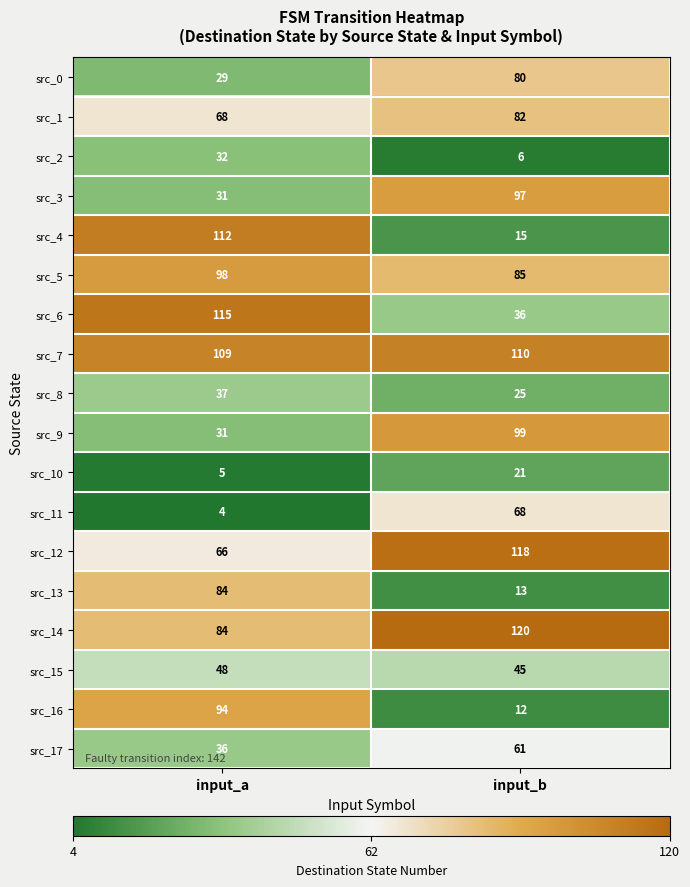

At how many categories does at least one series exceed 117?

1